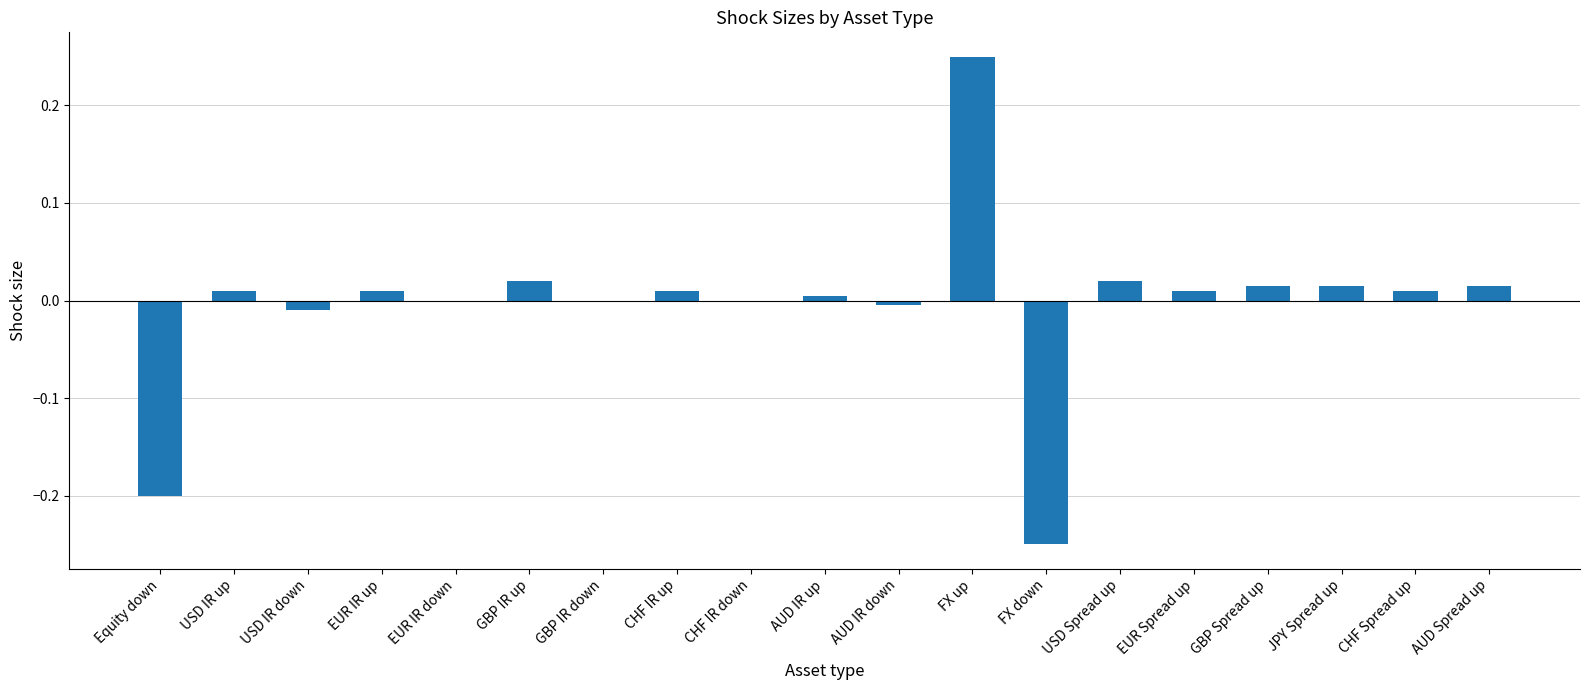

Does the chart contain stacked bars?

No